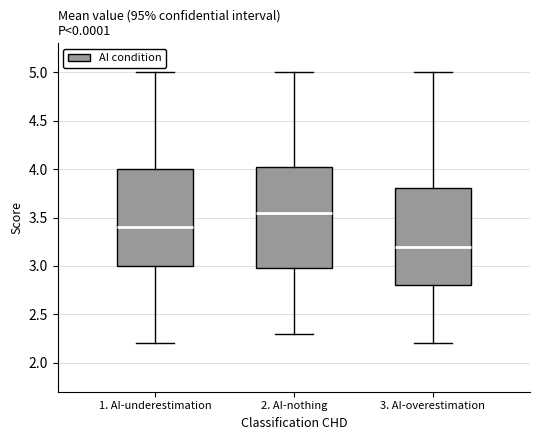

Which box's median line is the highest?

2. AI-nothing